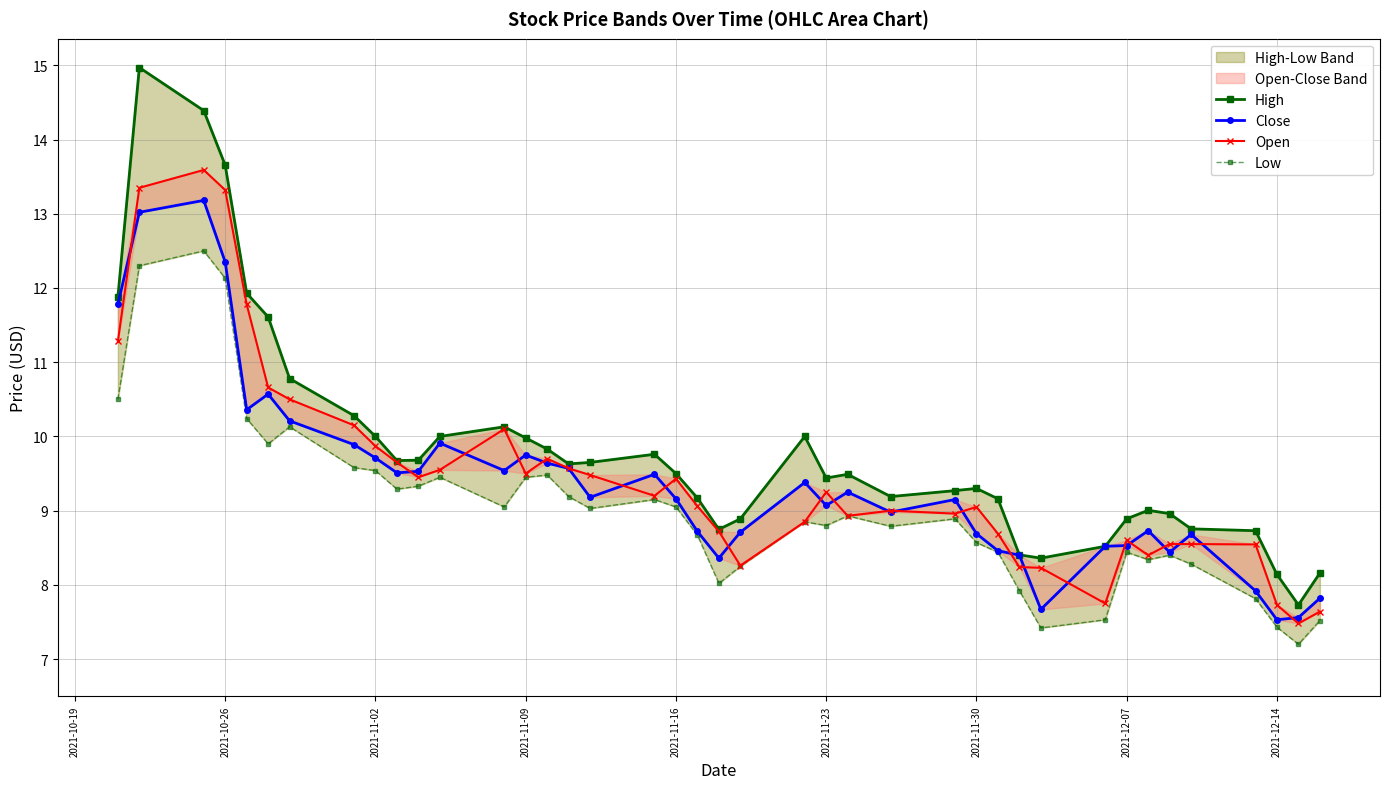

List the series in order of their peak value, highest first.

High, Open, Close, Low